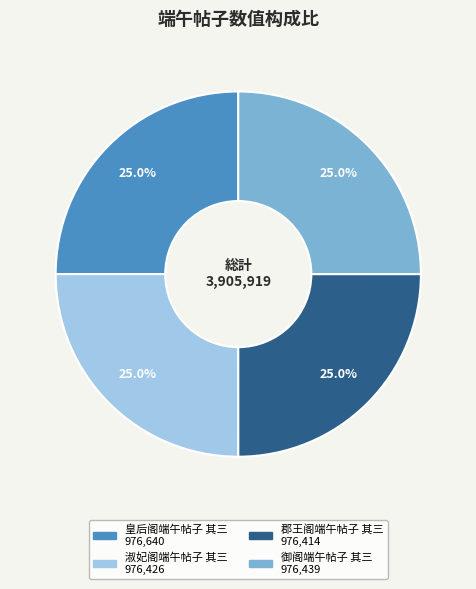

Is it true that 淑妃阁端午帖子 其三 is 34% of the pie?

False